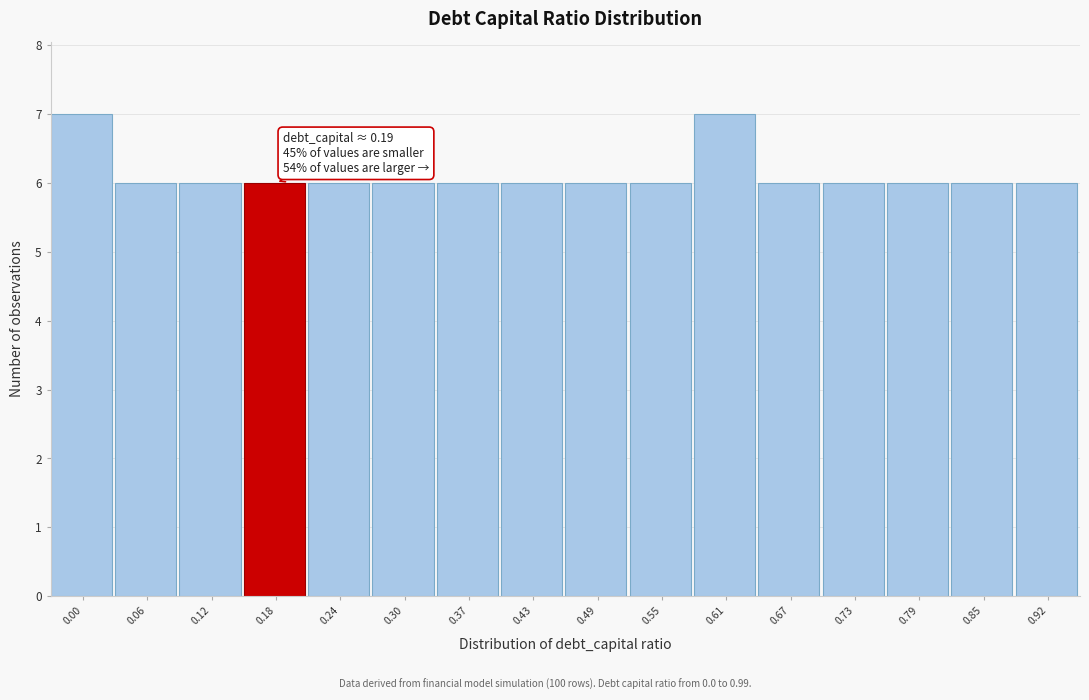

Reading right to left, list all the values displayed in this chart.

0.92=6	0.85=6	0.79=6	0.73=6	0.67=6	0.61=7	0.55=6	0.49=6	0.43=6	0.37=6	0.30=6	0.24=6	0.18=6	0.12=6	0.06=6	0.00=7